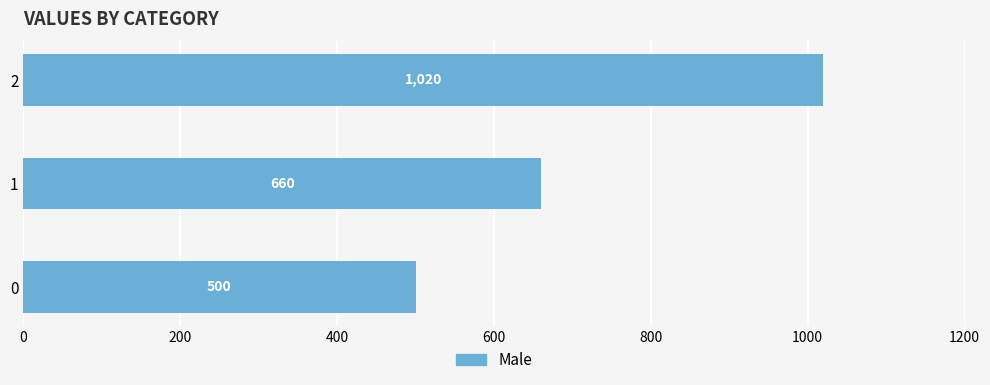

Rank the categories by value from highest to lowest.

2, 1, 0